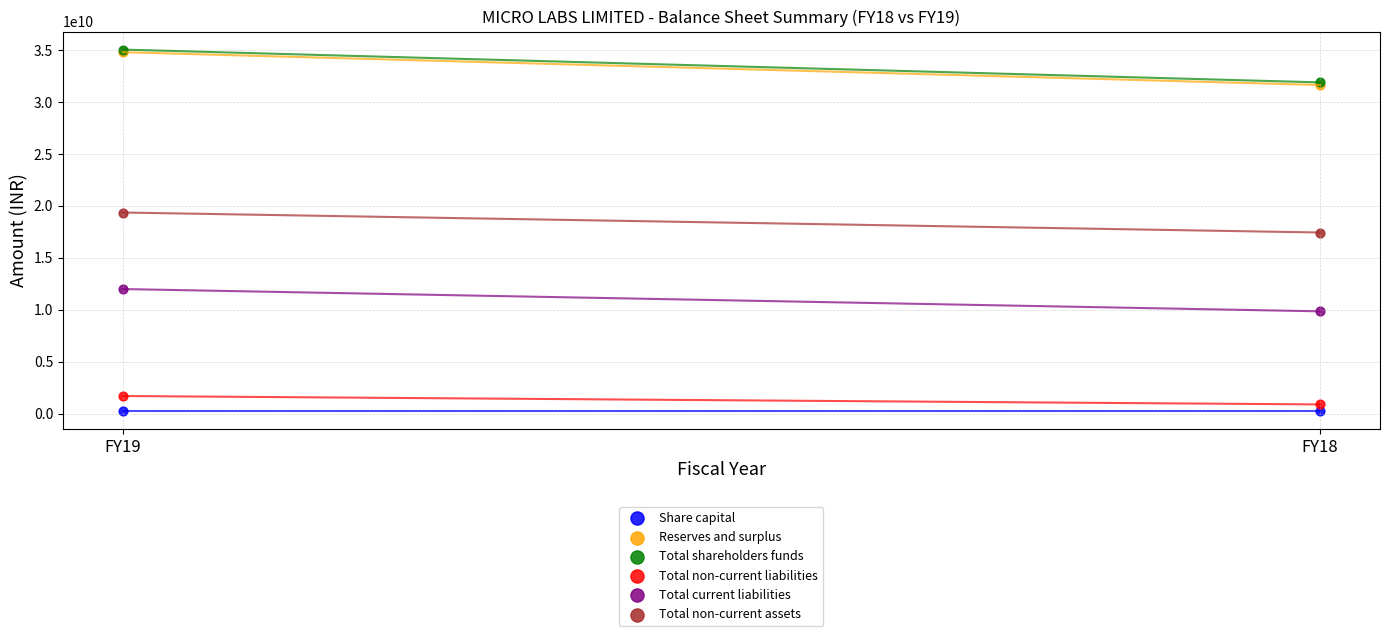

Which series contains the lowest Y value?

Share capital